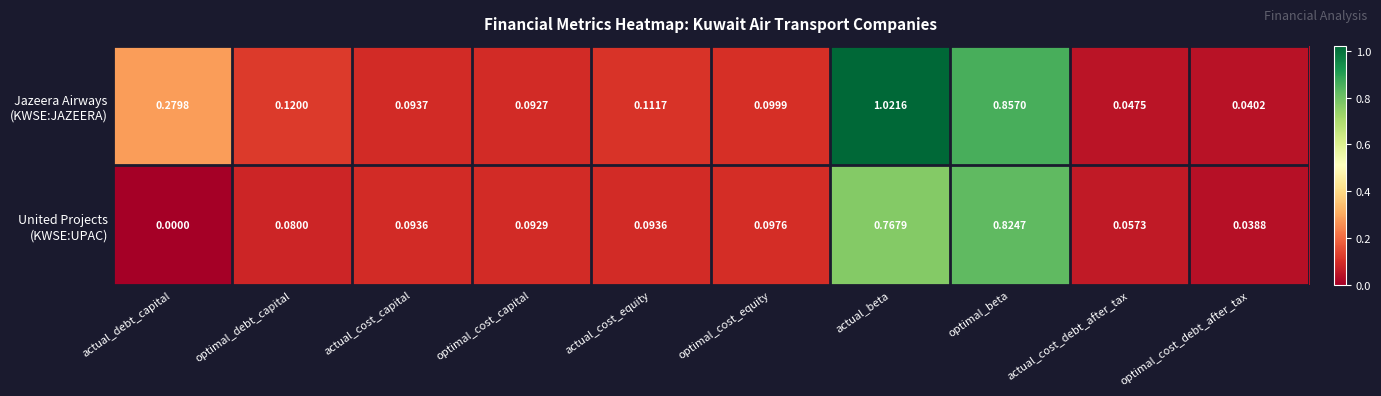

How many distinct data groups are displayed?

2